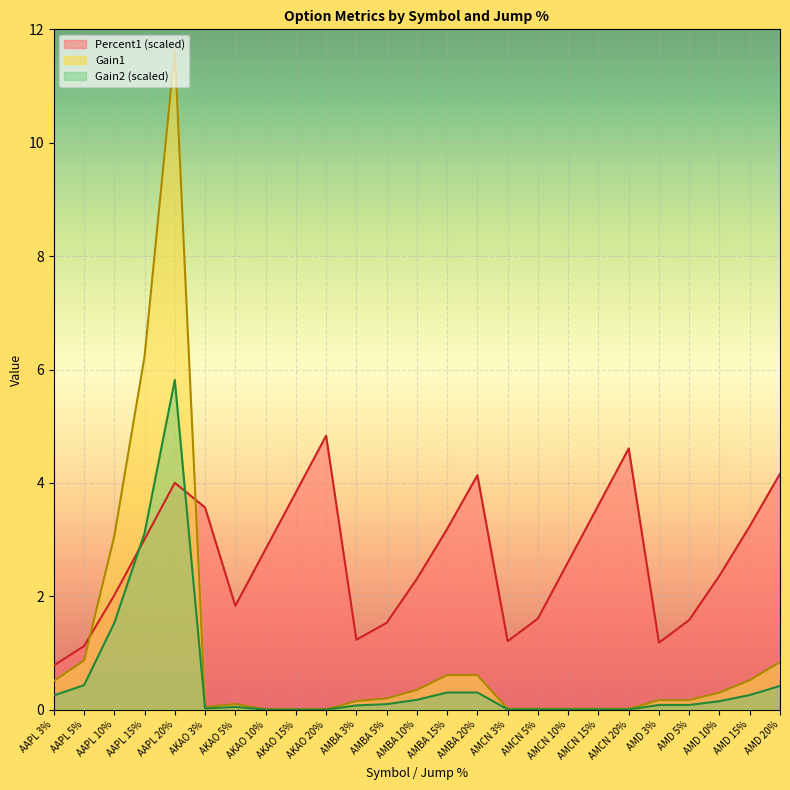

What is the sum of the Gain1 values at AMD 5% and AMBA 5%?

0.4